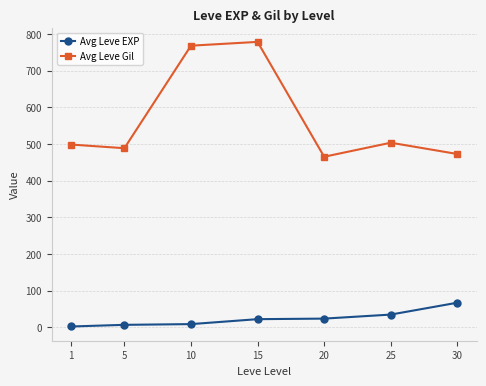

Is the value of Avg Leve Gil at 10 greater than the value of Avg Leve EXP at 20?

Yes